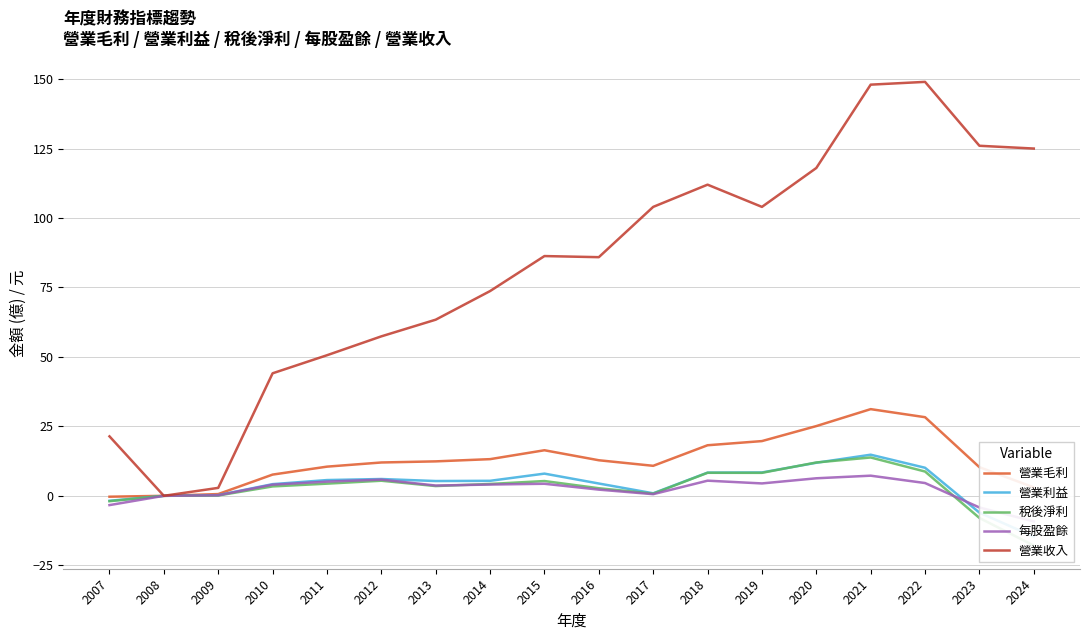

What is the difference between the second highest and minimum values in the 每股盈餘 series?

15.5